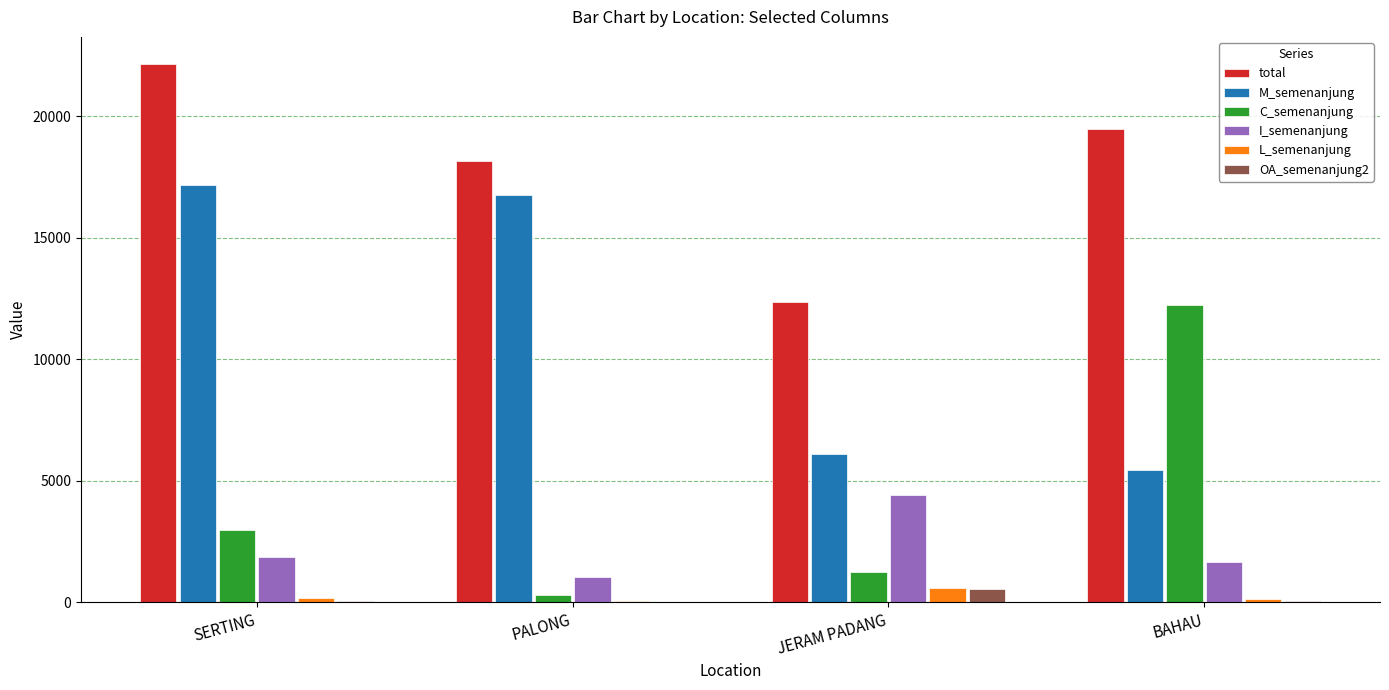

At which label is M_semenanjung closest to 11298?

JERAM PADANG